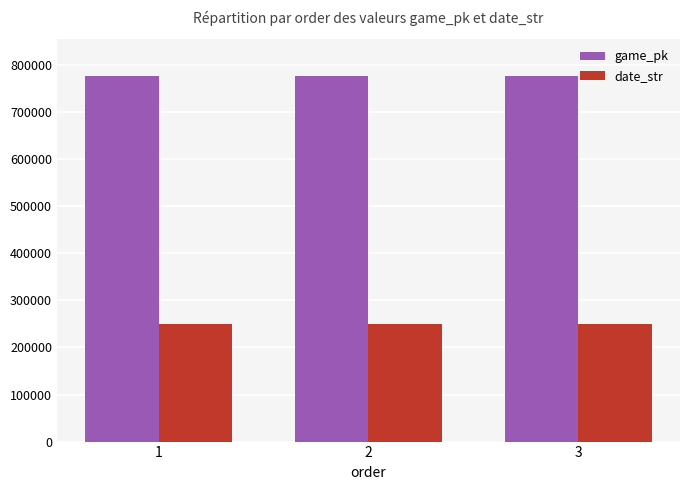

Where is game_pk nearest to the value 777098?

2